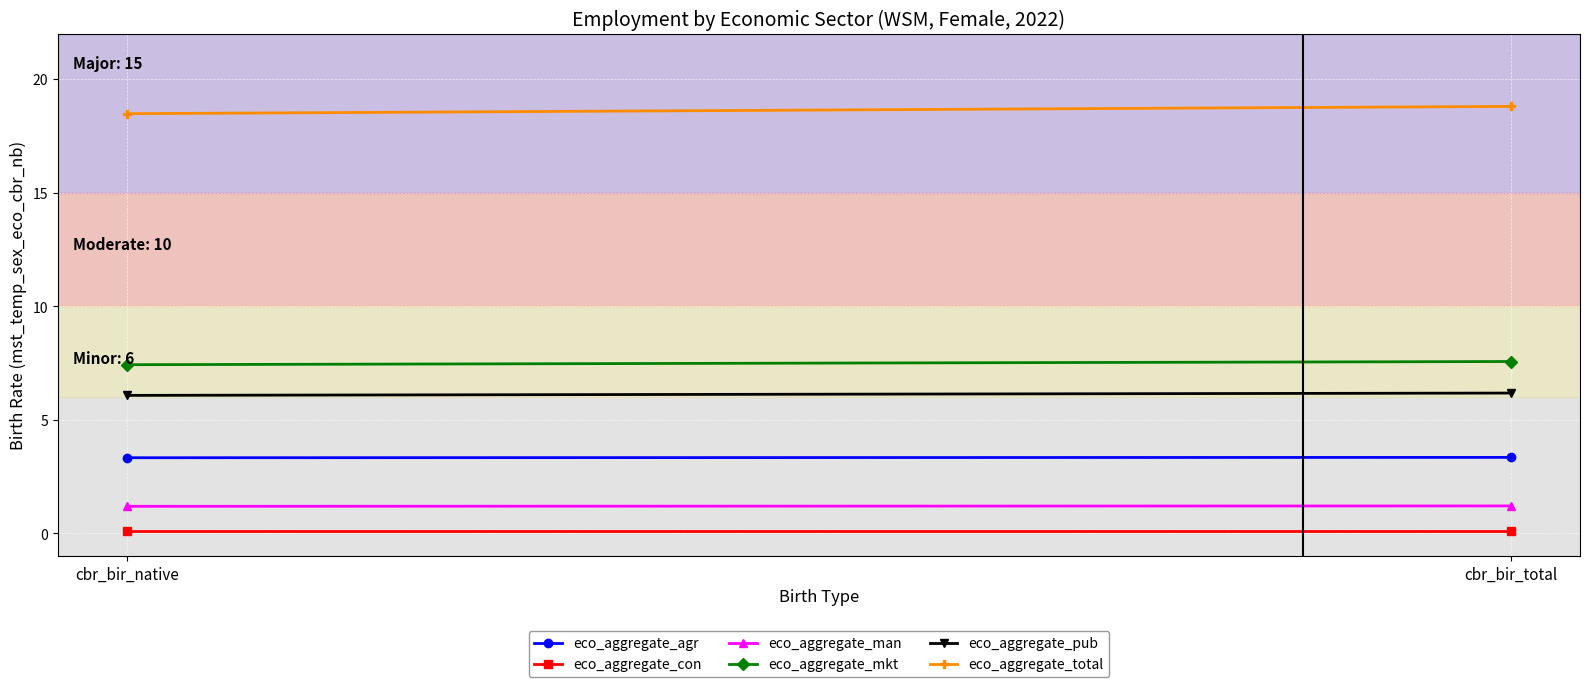

Reading right to left, what are all the values shown in this chart?

eco_aggregate_agr: cbr_bir_total=3.3	cbr_bir_native=3.3
eco_aggregate_con: cbr_bir_total=0.1	cbr_bir_native=0.1
eco_aggregate_man: cbr_bir_total=1.2	cbr_bir_native=1.2
eco_aggregate_mkt: cbr_bir_total=7.6	cbr_bir_native=7.4
eco_aggregate_pub: cbr_bir_total=6.2	cbr_bir_native=6.1
eco_aggregate_total: cbr_bir_total=18.8	cbr_bir_native=18.5